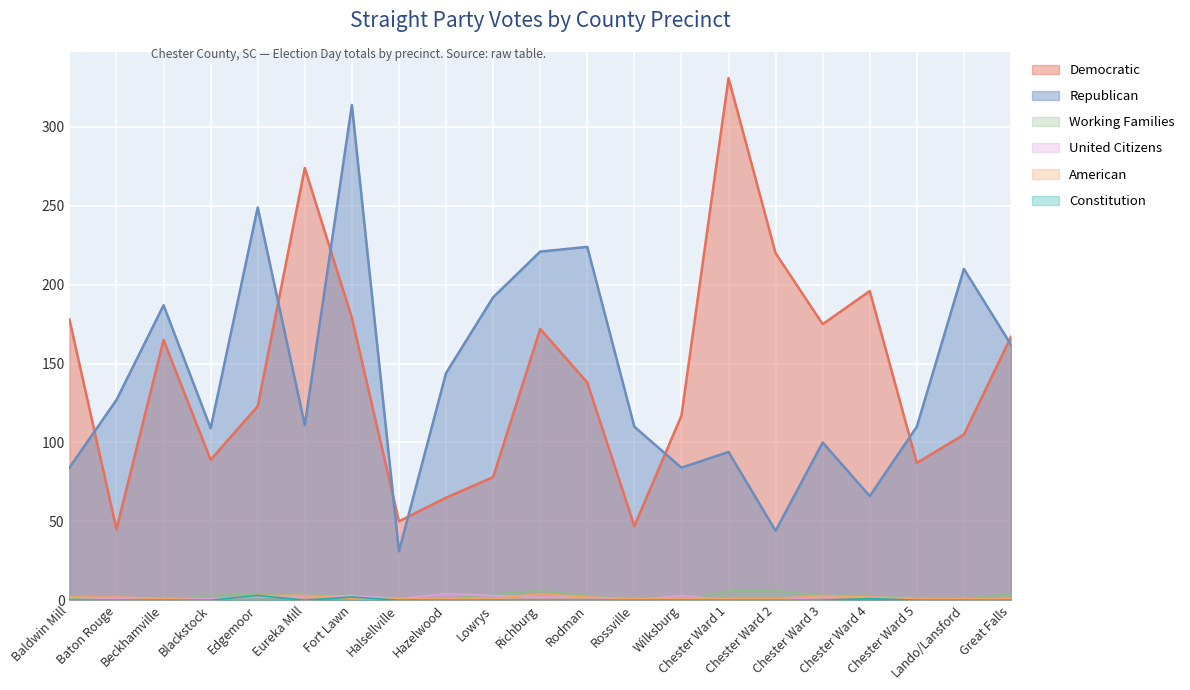

What is the difference between the maximum and minimum values in the Working Families series?

6